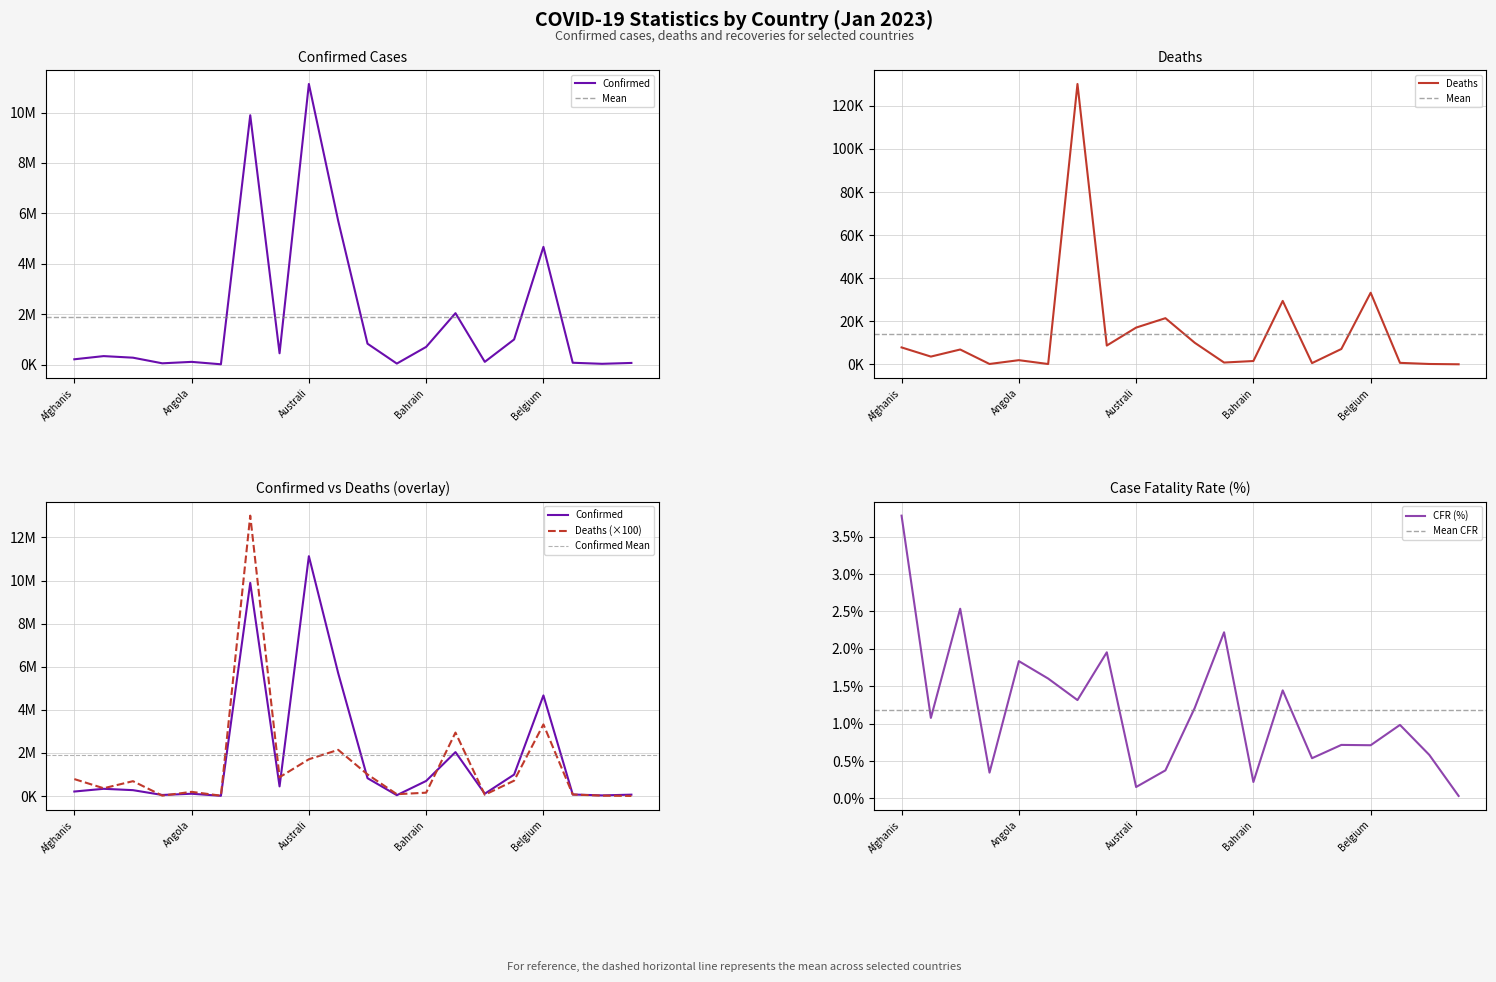

Which series has the largest range (max minus min)?

Confirmed